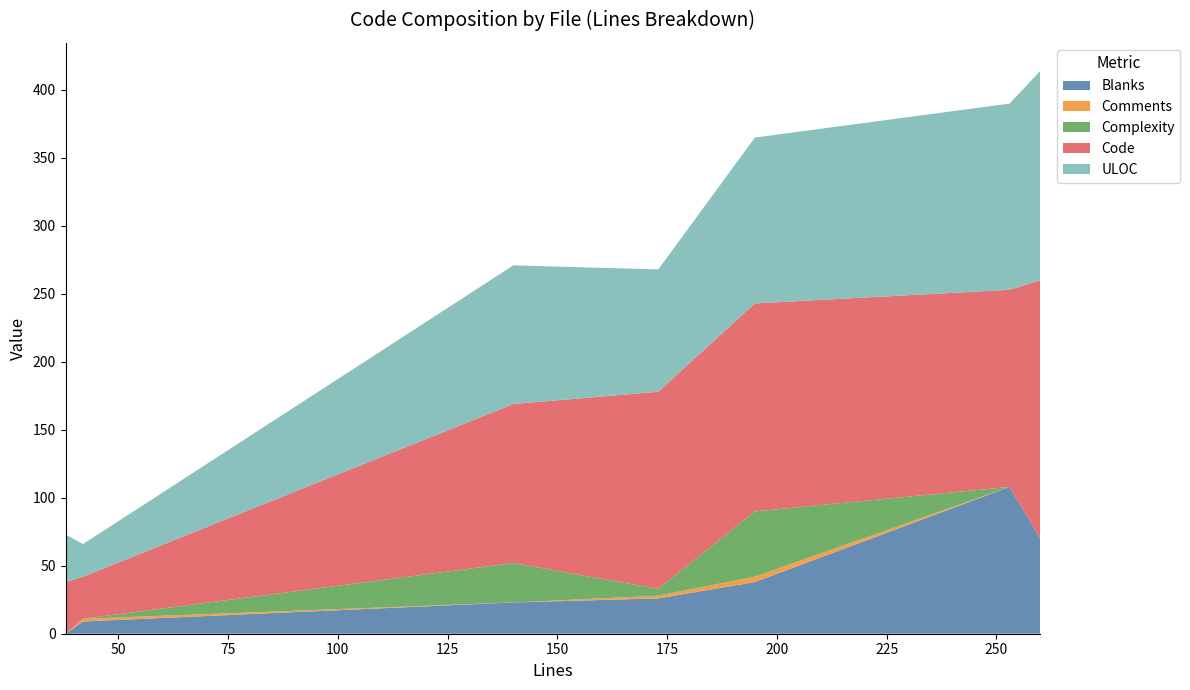

What is the highest value of the Blanks series?

108